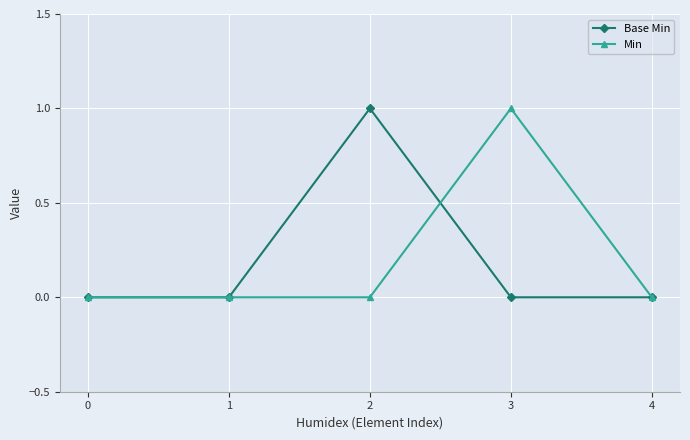

The Base Min series shows 1 at 2. True or false?

True